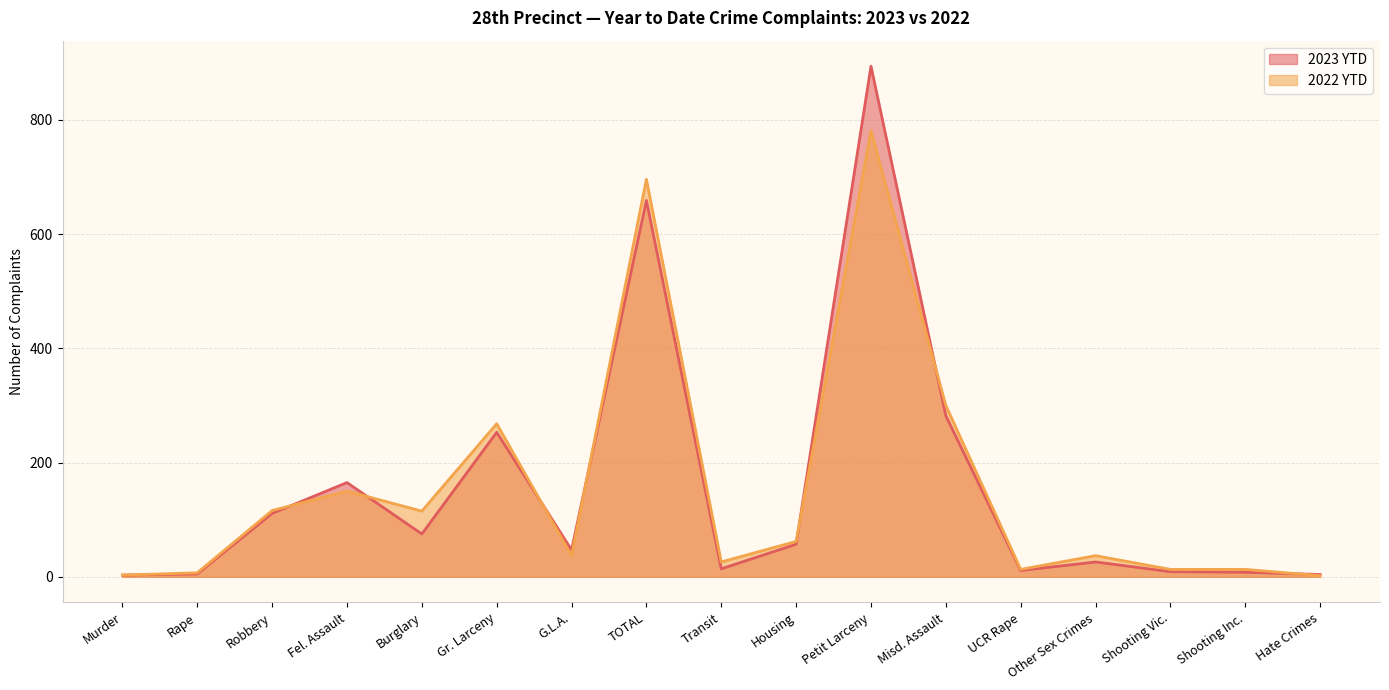

The 2022 YTD series shows 300 at Misd. Assault. True or false?

True